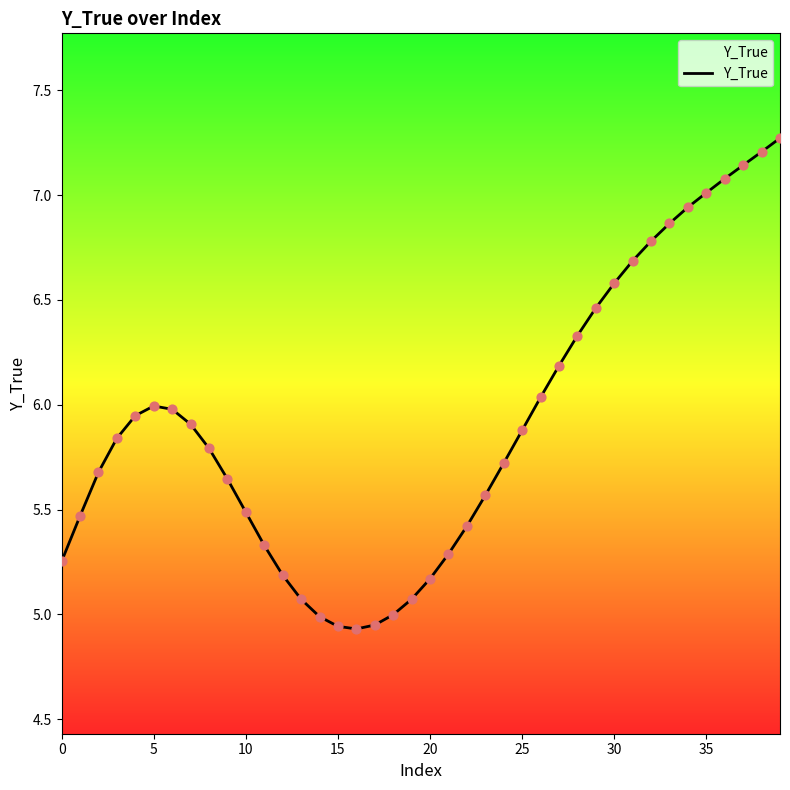

What is the greatest value displayed?

7.3